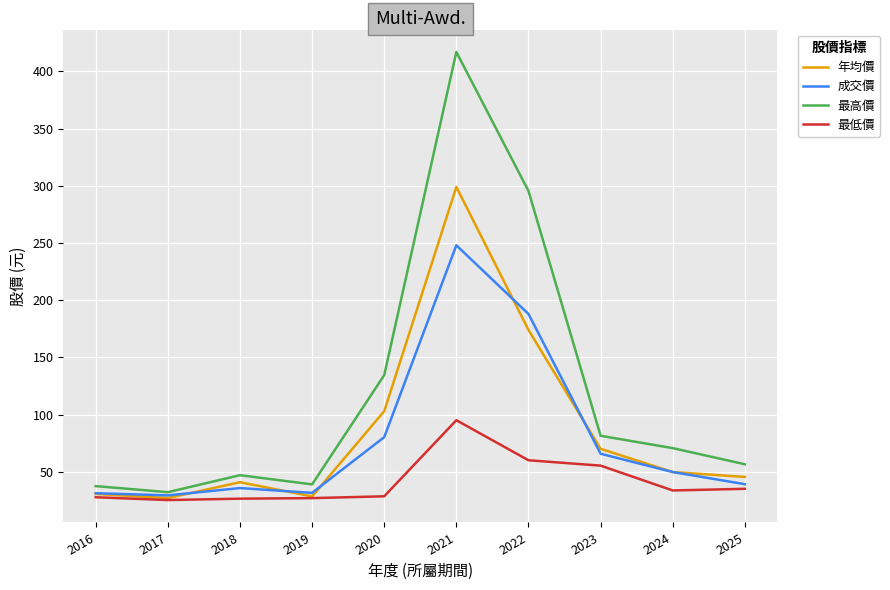

What are all the series names shown in the legend?

年均價, 成交價, 最高價, 最低價